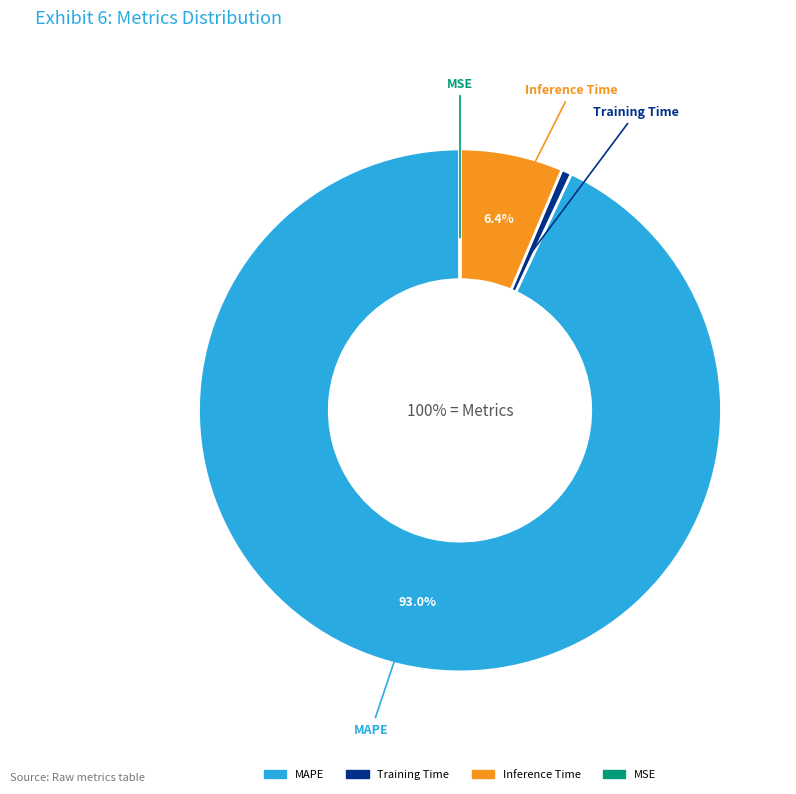

What is the majority slice?

MAPE